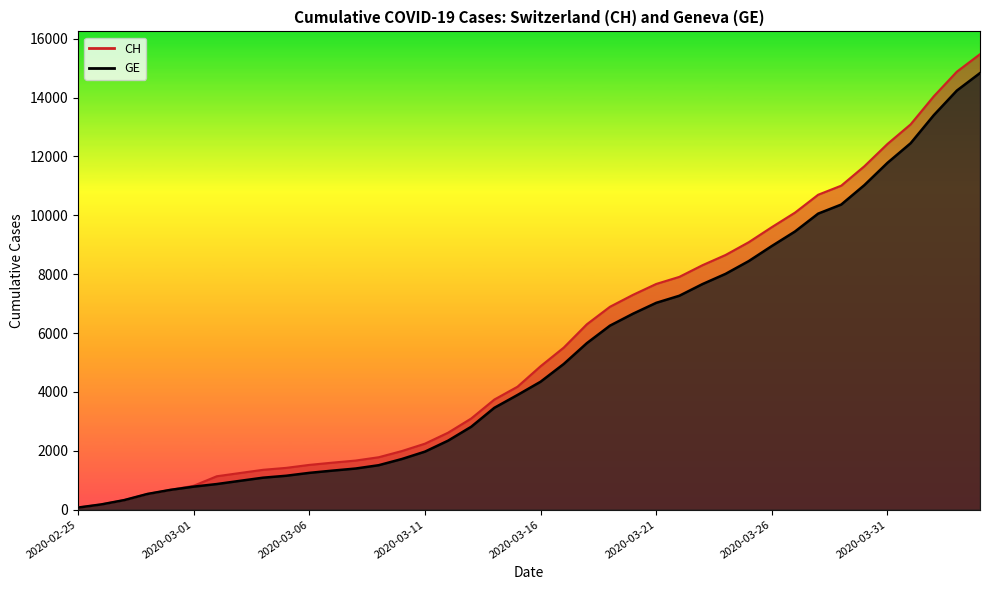

Does the chart have visible grid lines?

No